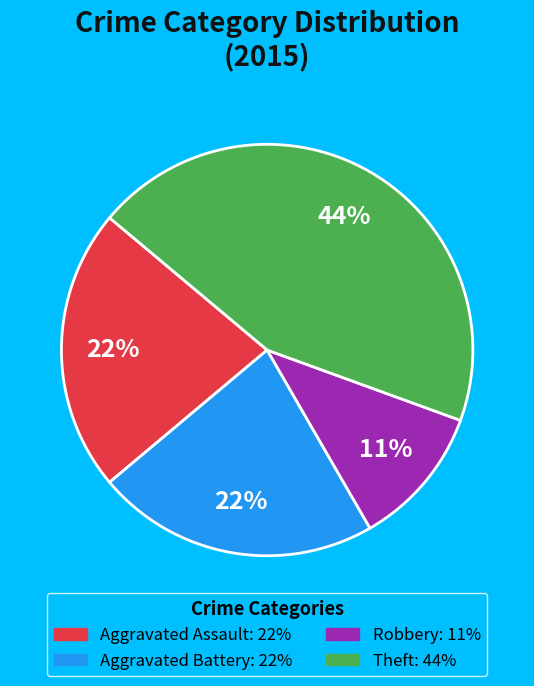

To the nearest percent, what is the difference between the largest and smallest slice percentages?

33%